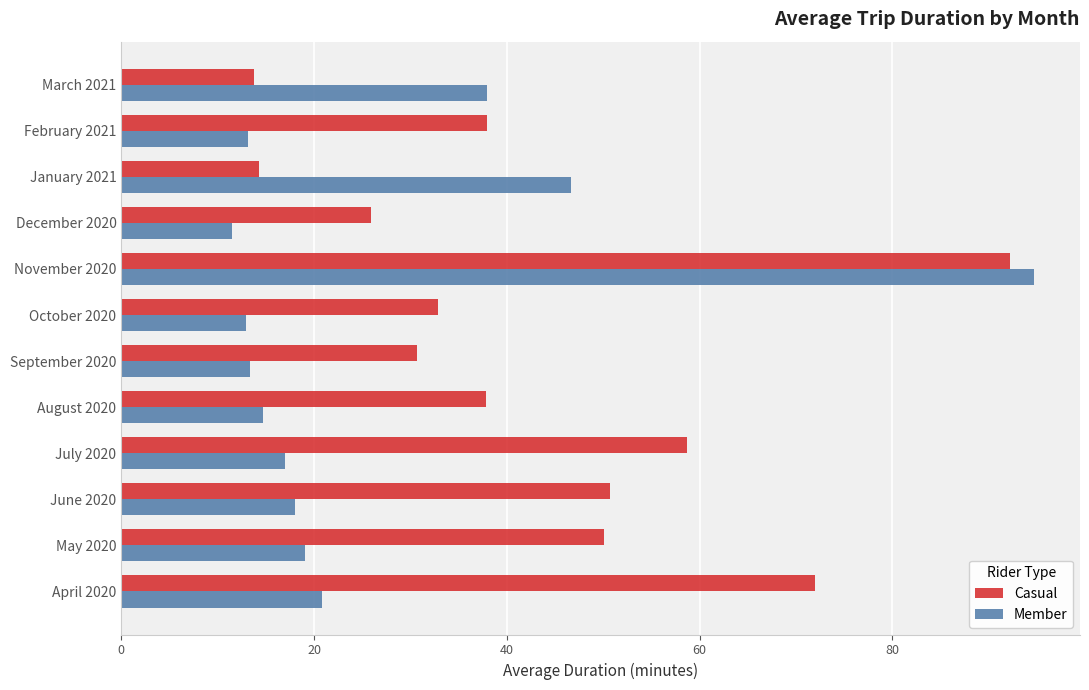

Which series has the largest total across all categories?

Casual